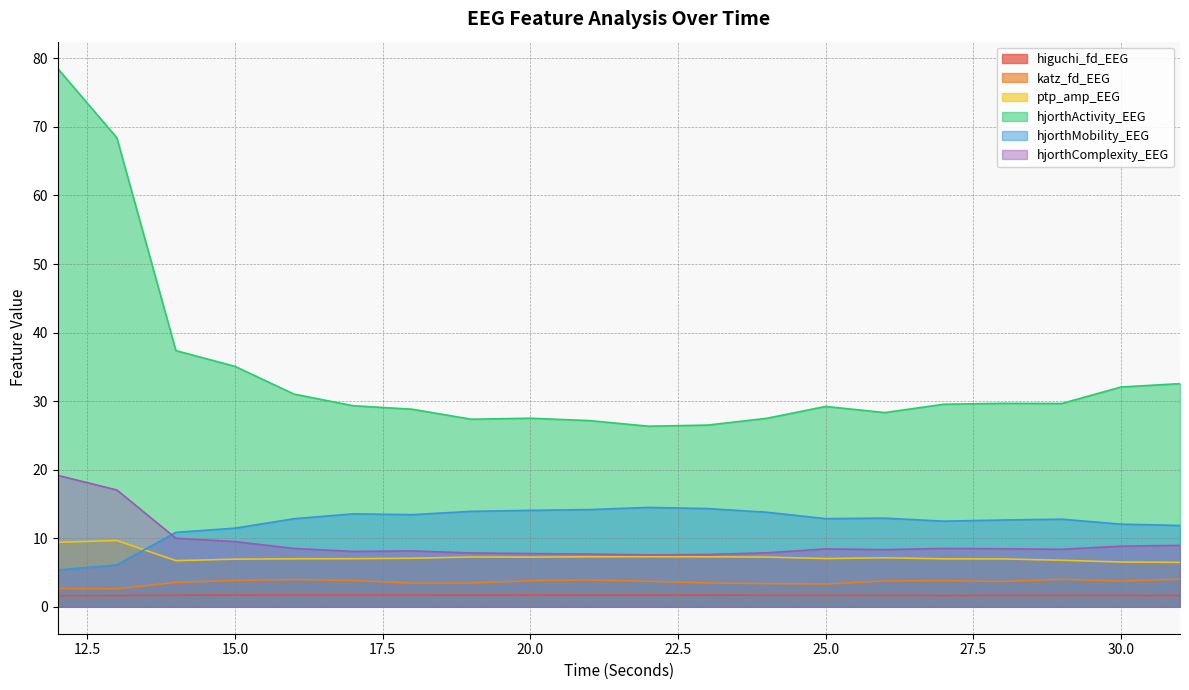

What is the value of the higuchi_fd_EEG point at the 7th from the left?

1.7